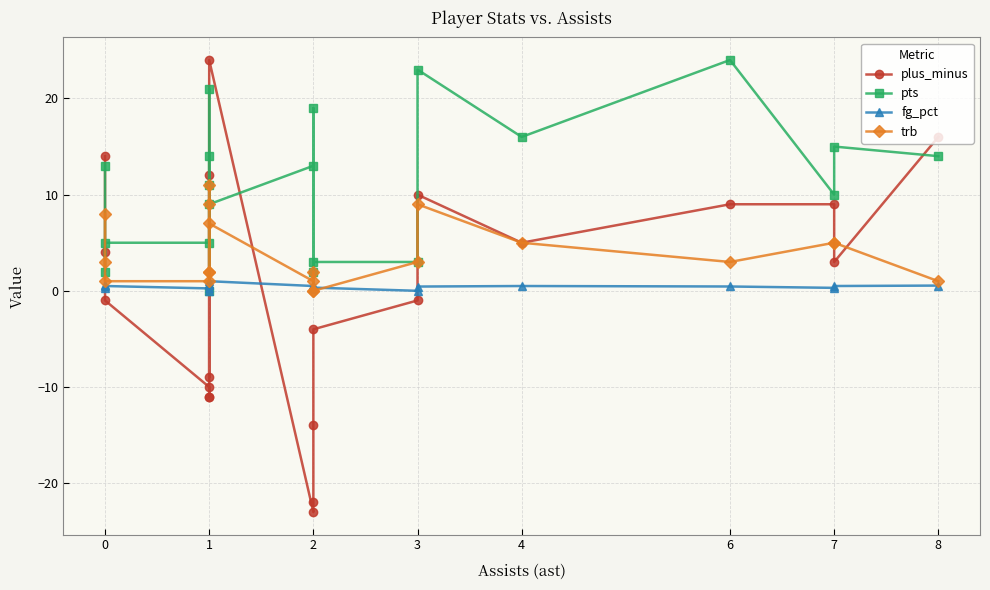

What is the maximum value shown in the chart?

24.0